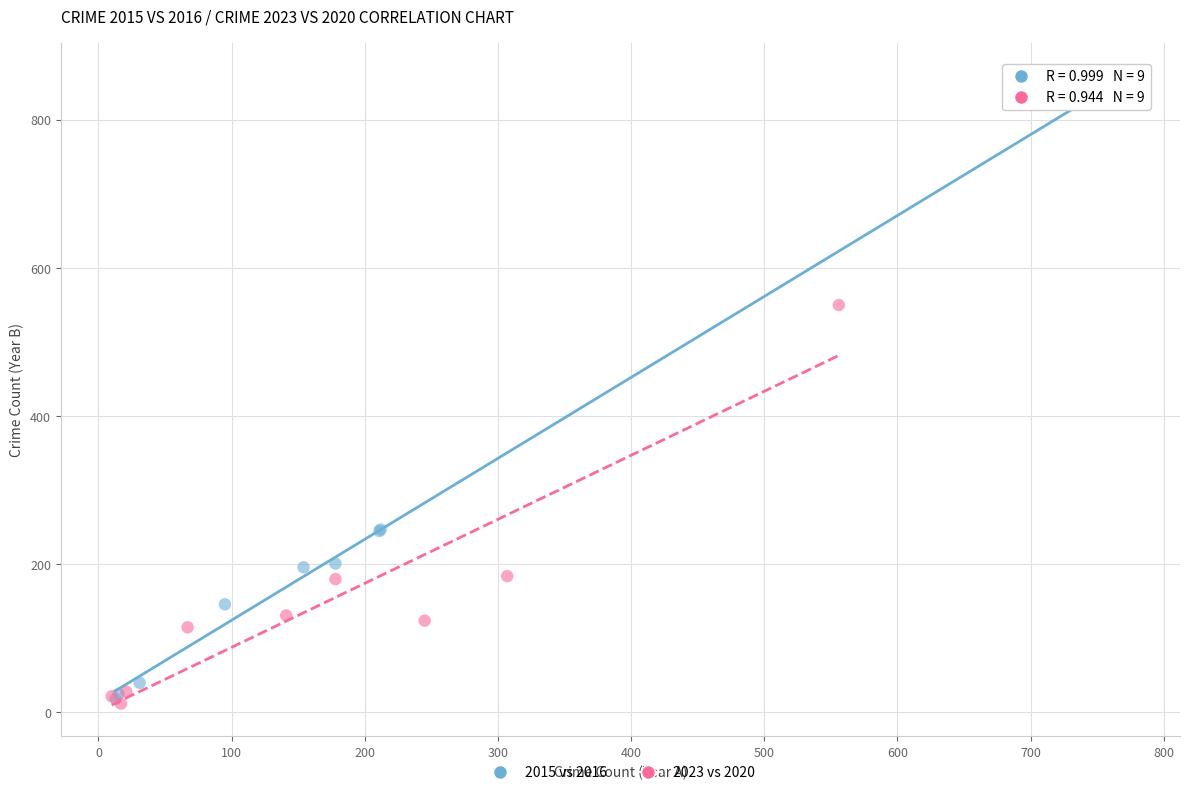

Which series contains the highest Y value?

2015 vs 2016